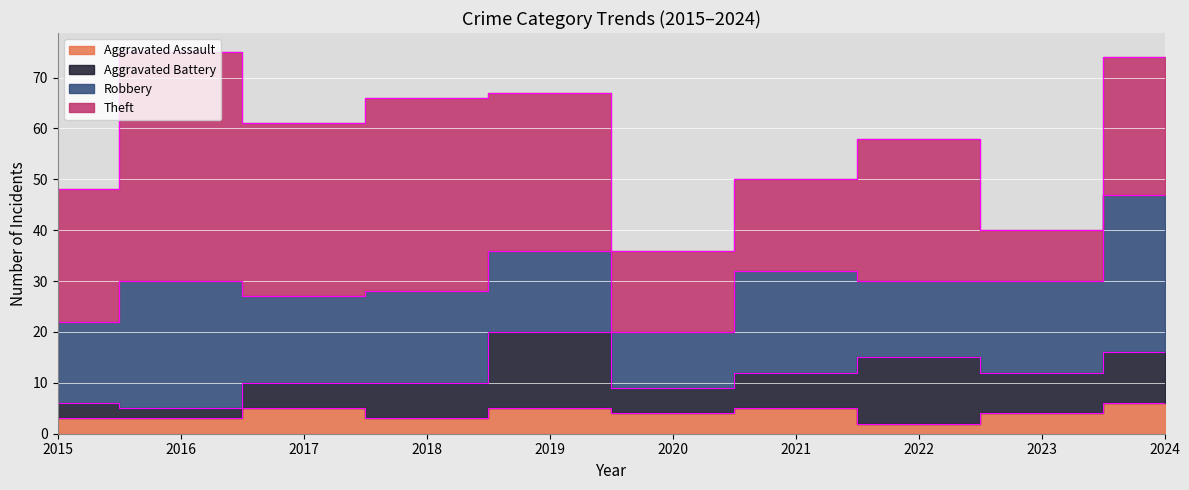

What is the value of the Aggravated Assault point at the 5th from the left?

5